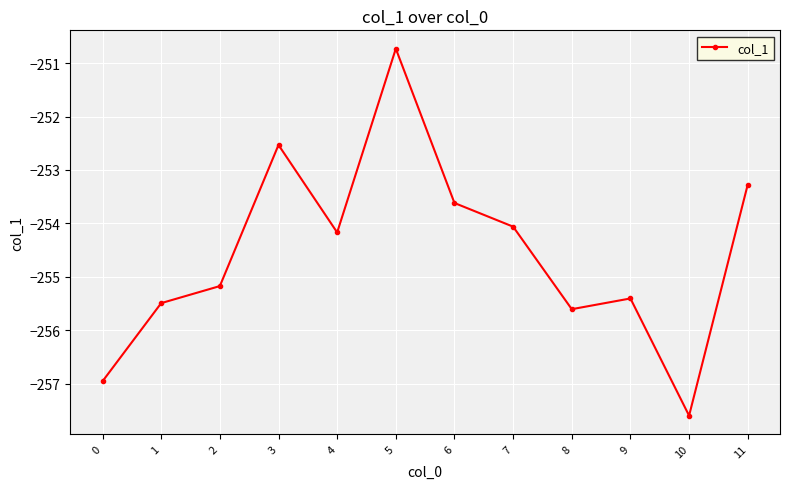

Does the chart have visible grid lines?

Yes